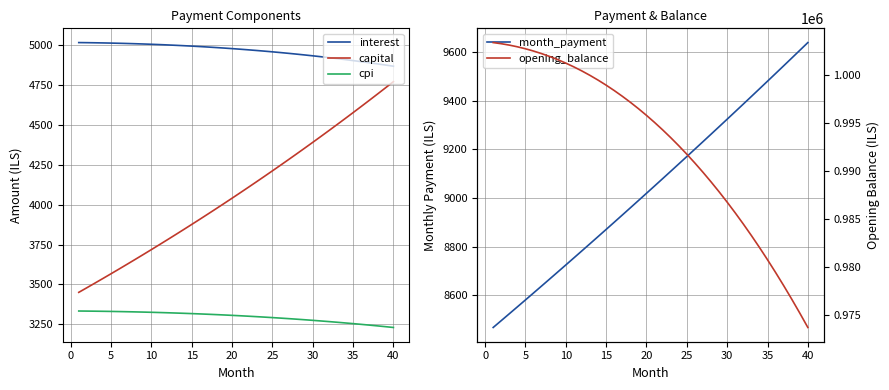

List the series in order of their peak value, lowest first.

cpi, capital, interest, month_payment, opening_balance